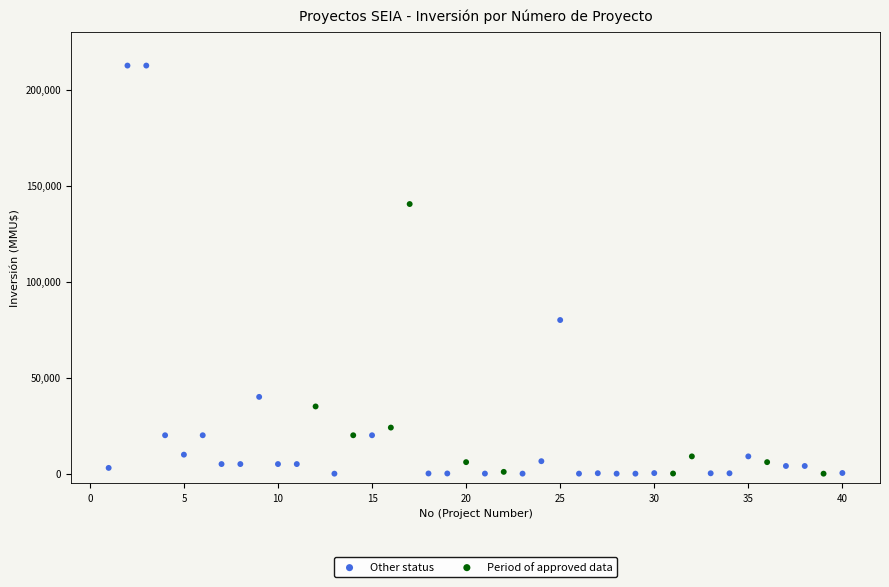

Which series contains the highest Y value?

Other status